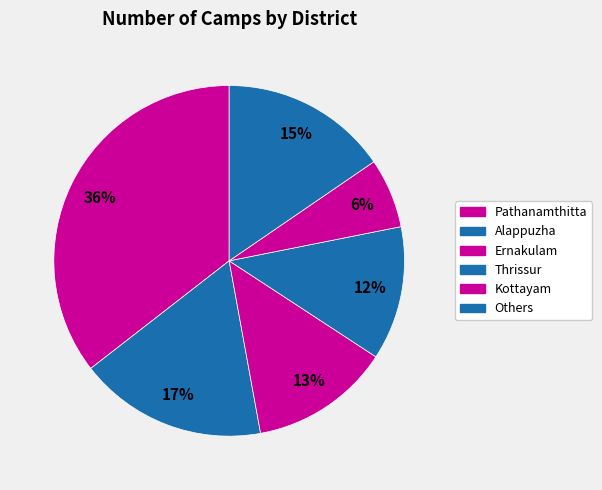

How many slices are in this pie chart?

6